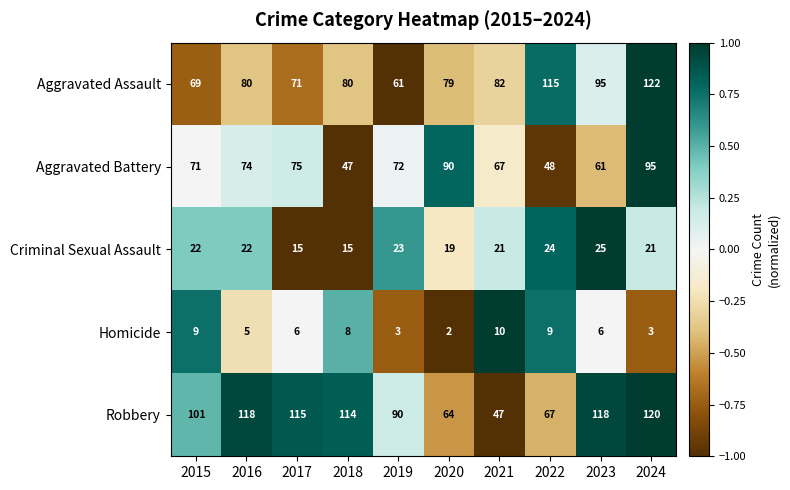

How many data points does each series have?

10